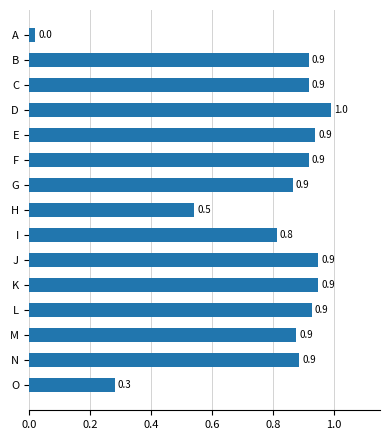

What is the difference between the maximum and second lowest values?

0.7